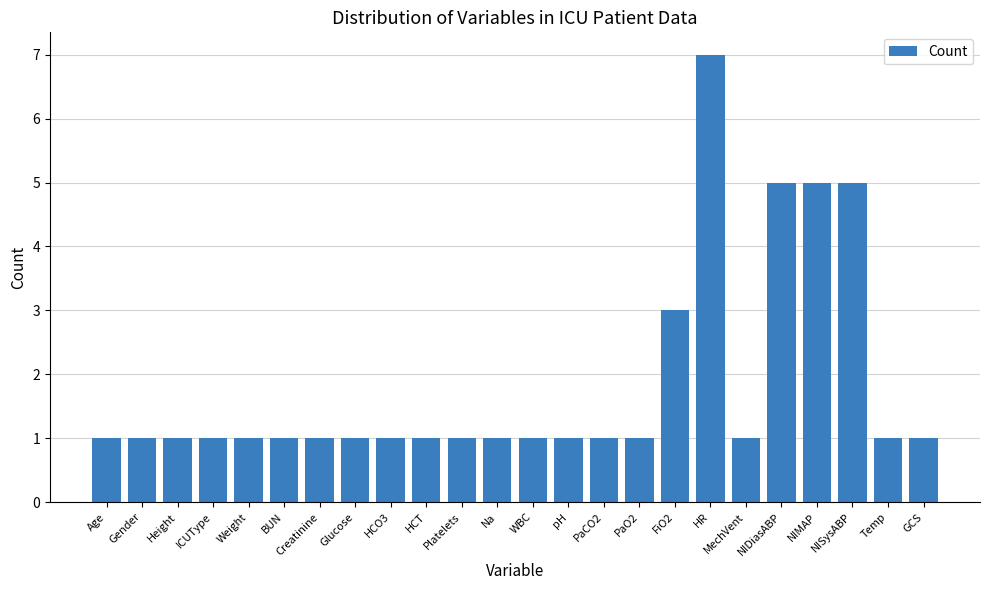

Approximately how many times larger is the value at PaCO2 compared to BUN?

1.0